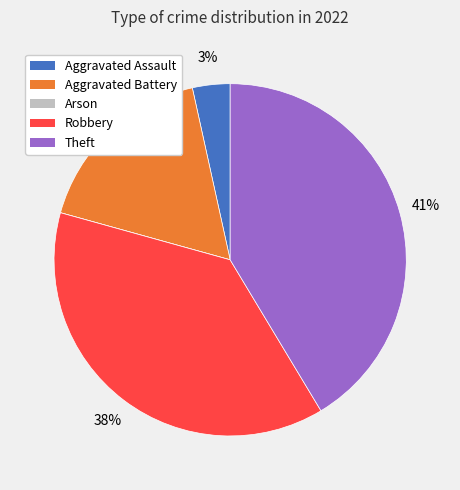

Which category has the biggest portion of the pie?

Theft